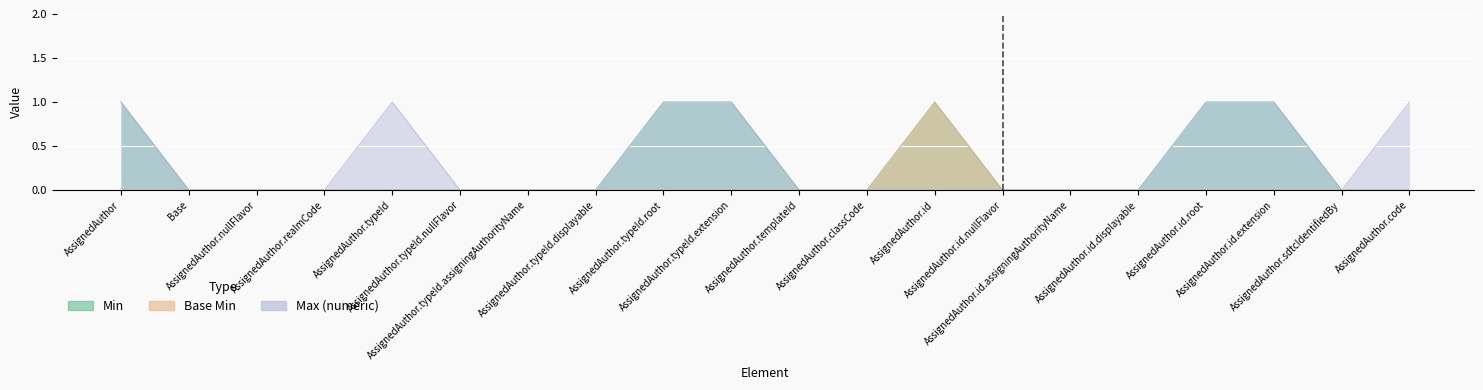

Reading right to left, extract all data points from this chart.

Min: 0	0	1	1	0	0	0	1	0	0	1	1	0	0	0	0	0	0	0	1
Base Min: 0	0	0	0	0	0	0	1	0	0	0	0	0	0	0	0	0	0	0	0
Max (numeric): 1	0	1	1	0	0	0	0	0	0	1	1	0	0	0	1	0	0	0	1